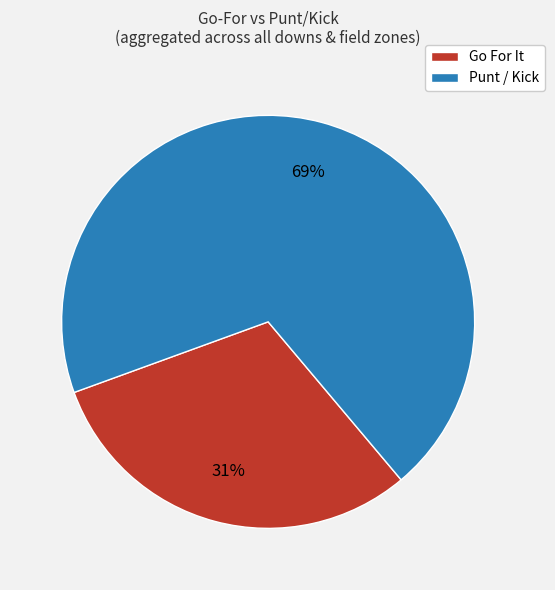

Is there any slice that represents more than half of the pie?

Yes